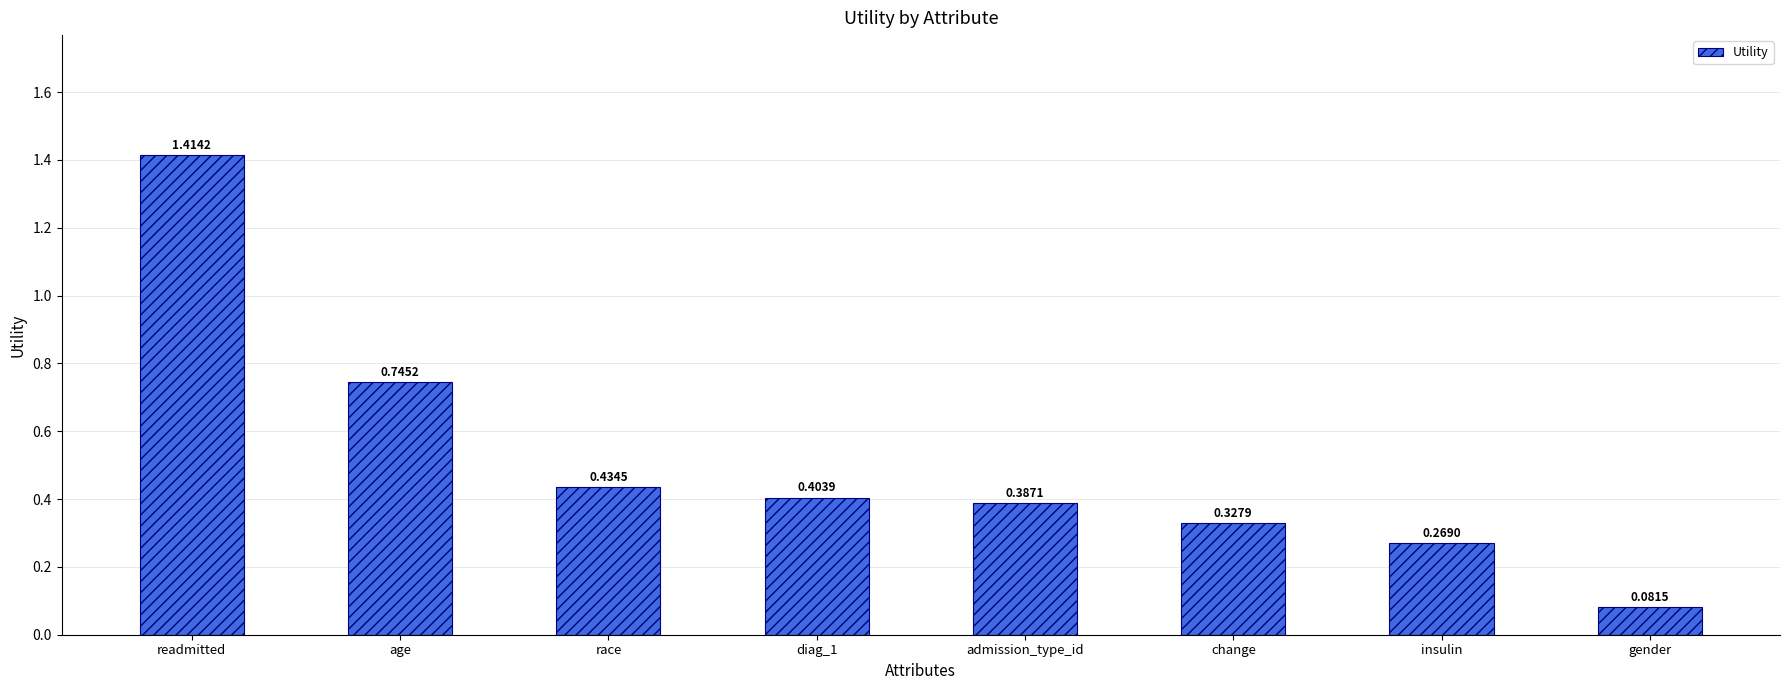

Which label corresponds to the largest value in the chart?

readmitted